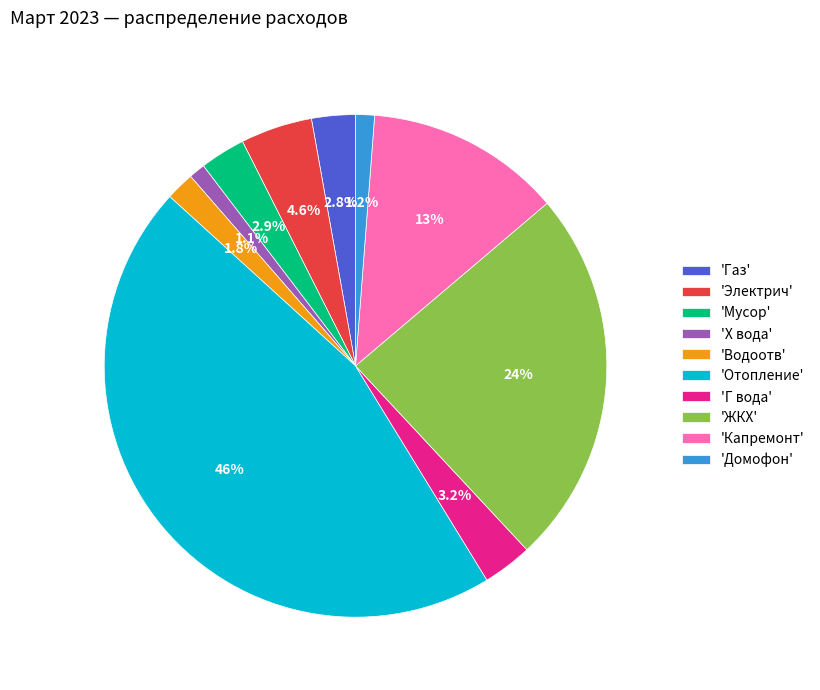

Do 'Х вода' and 'Капремонт' together represent more than half of the pie?

No